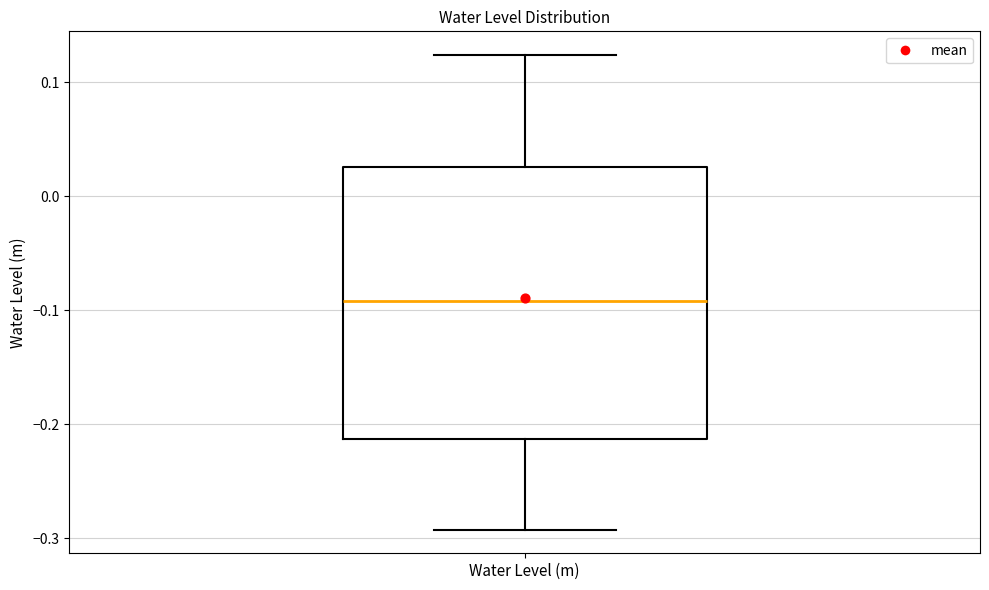

Read this box plot against the y-axis: the position of the median line, the range covered by the box, and the ends of both whiskers. The values are not printed on the chart, so give them approximately, as read against the axis.

median -0.09, box -0.21 to 0.03, whiskers -0.29 to 0.12